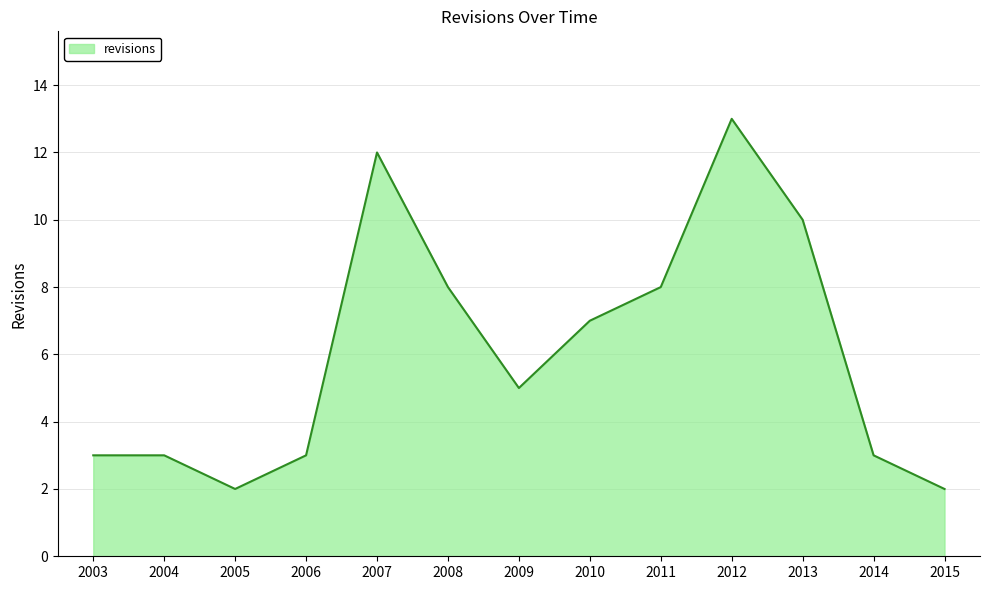

What is the difference between the maximum and minimum values?

11